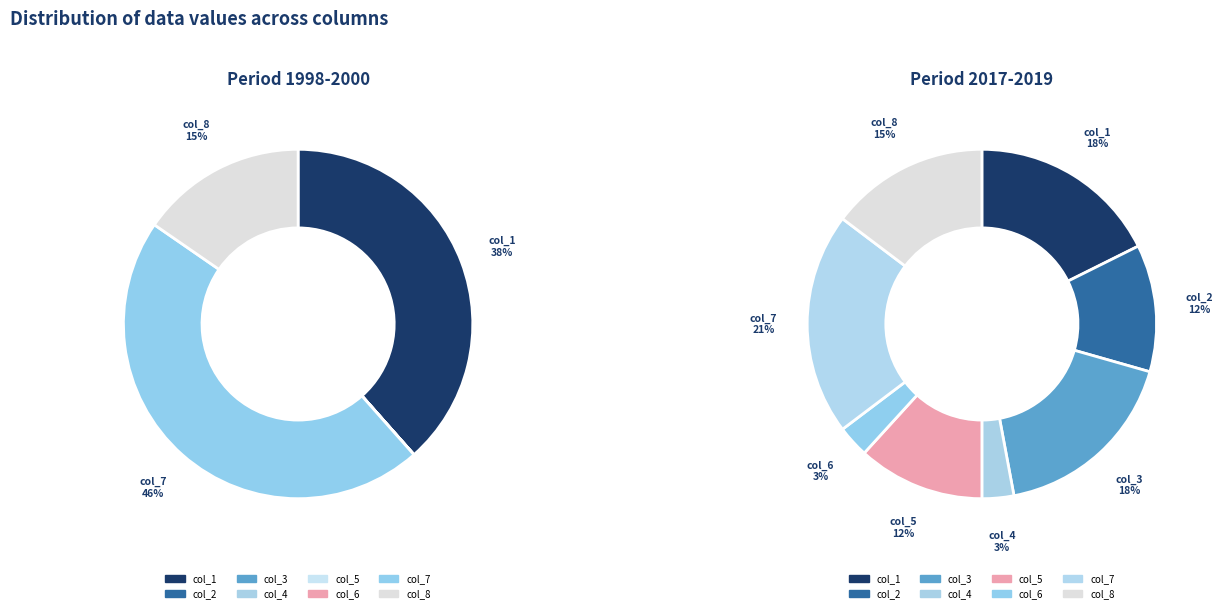

What portion of the pie excludes col_7?

53.8%